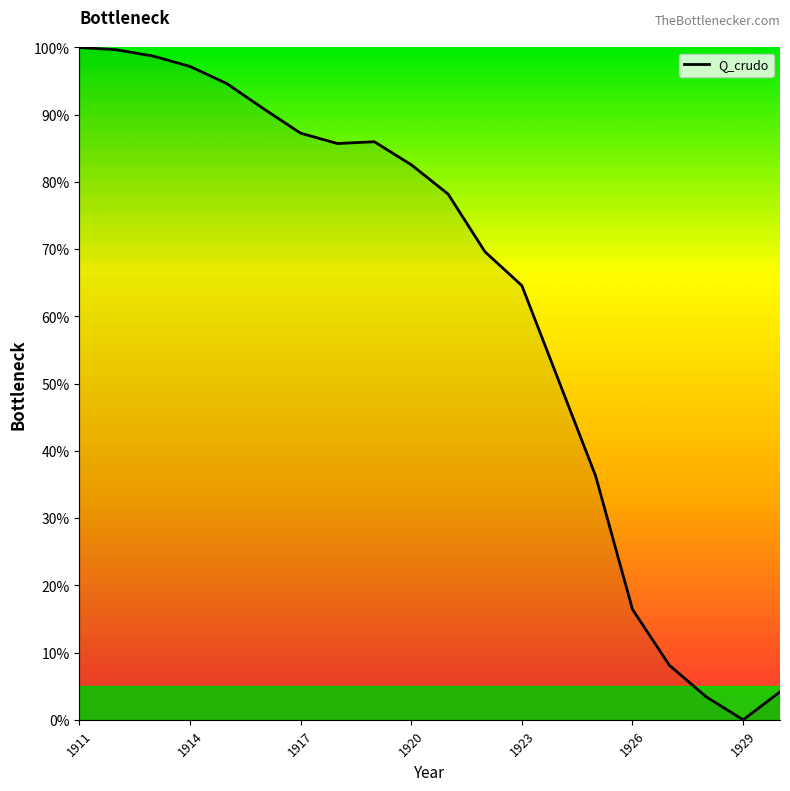

What is the difference between the maximum and minimum values?

100.0